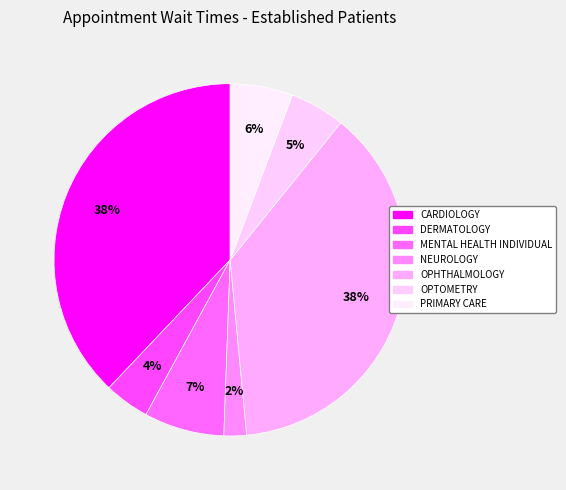

Count the number of slices in the pie.

7